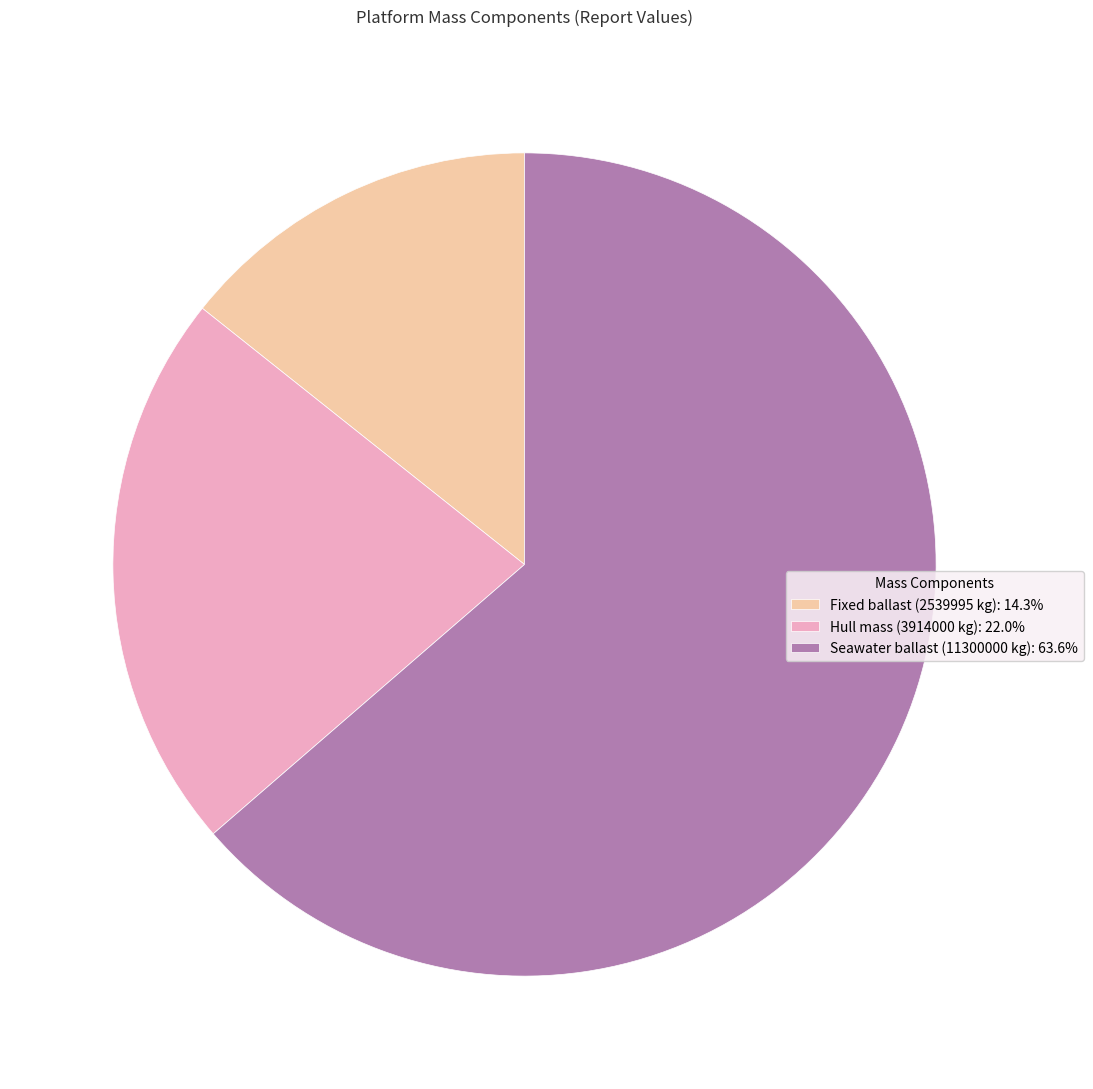

Is Fixed ballast (2539995 kg): 14.3% the majority of the pie?

No